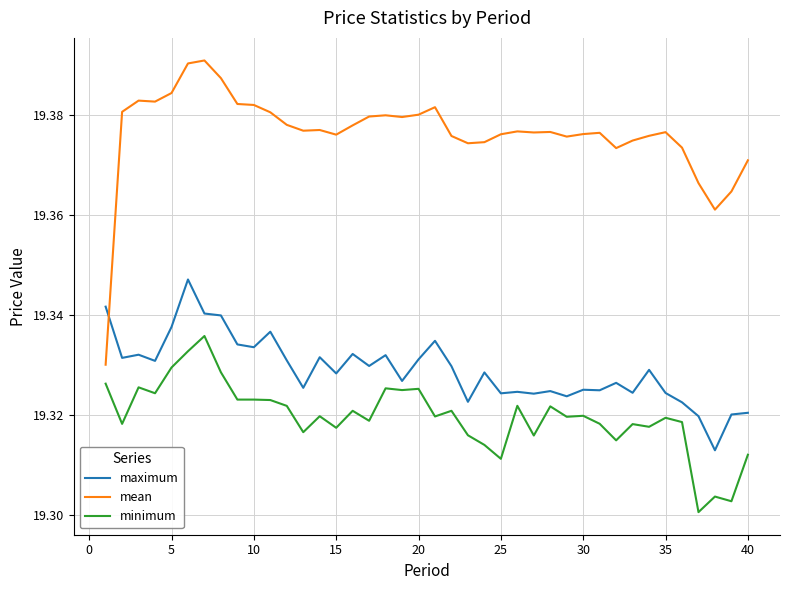

List the series in order of their overall mean, highest first.

mean, maximum, minimum